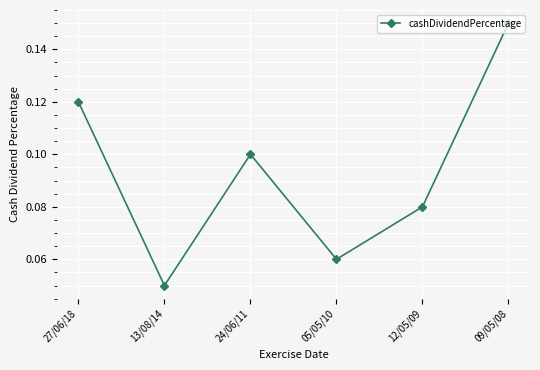

What position from the right is 05/05/10?

3